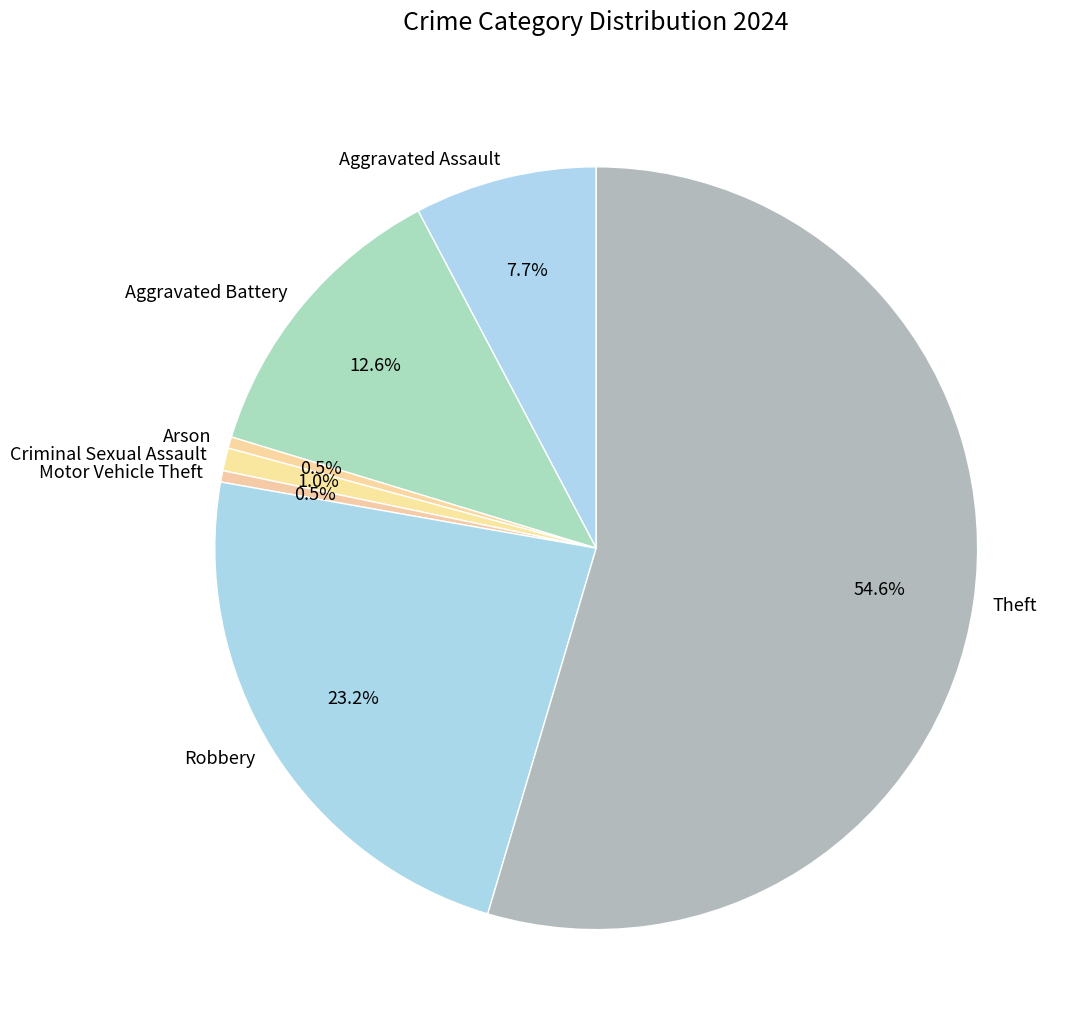

Which slice is the largest?

Theft